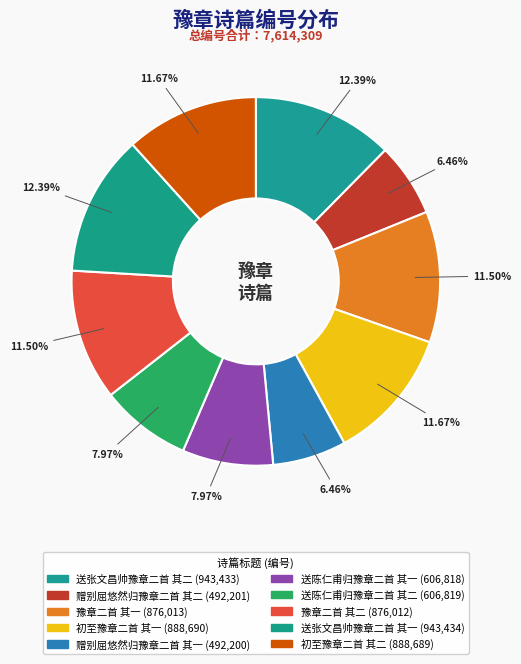

What is the smallest slice in the pie chart?

赠别屈悠然归豫章二首 其一